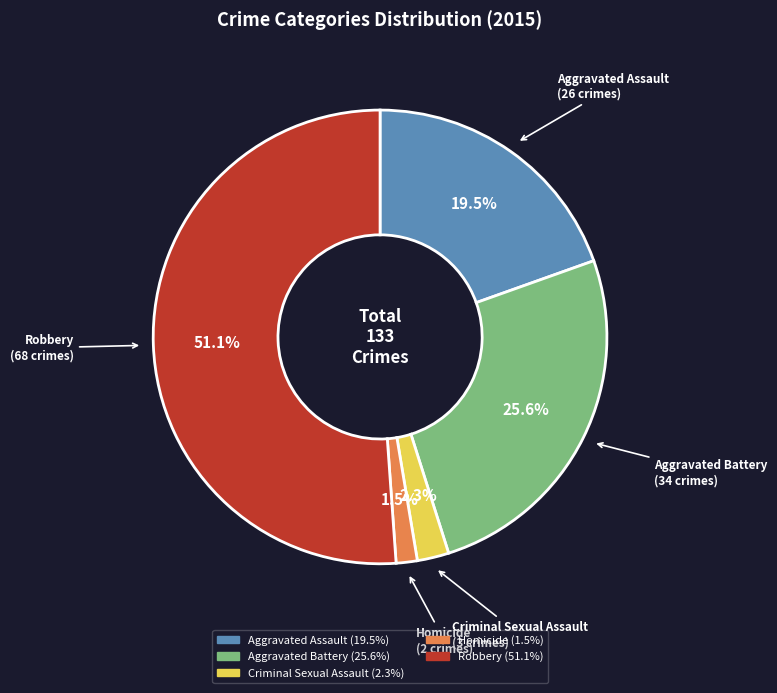

To the nearest percent, what is the combined percentage of Criminal Sexual Assault and Aggravated Battery?

28%